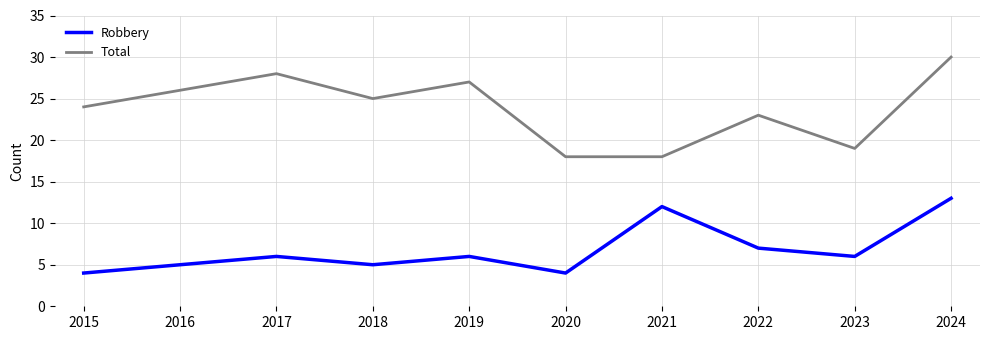

How many series are shown in this chart?

2